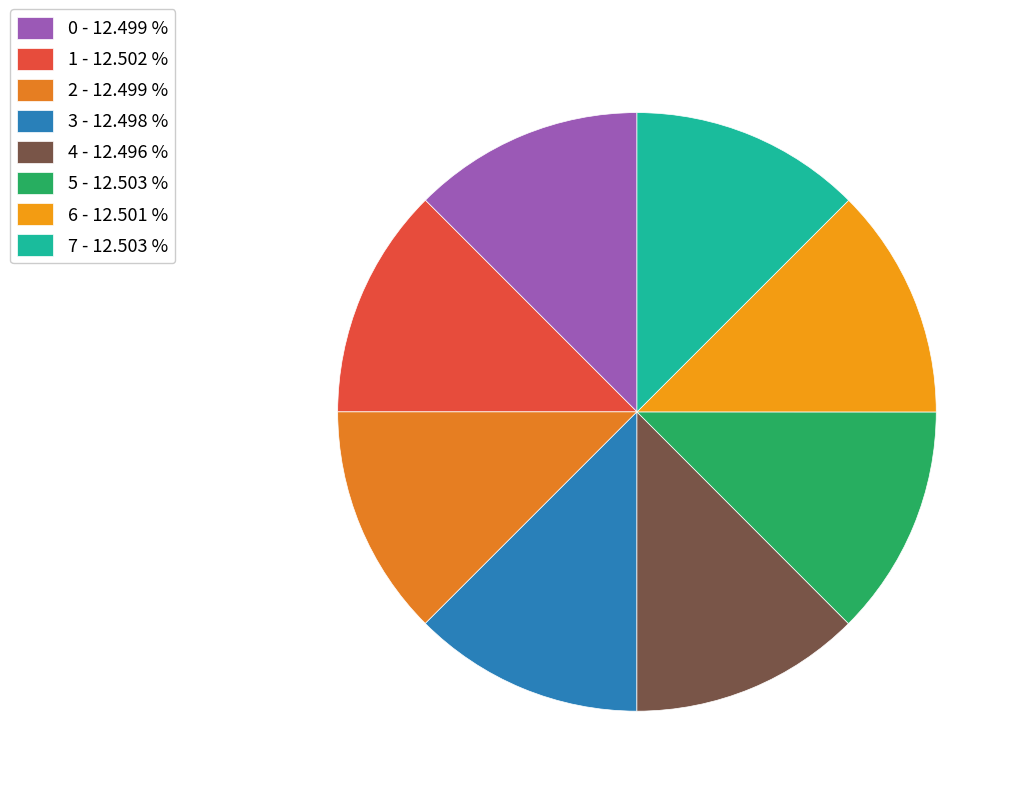

Which category has the smallest portion of the pie?

4